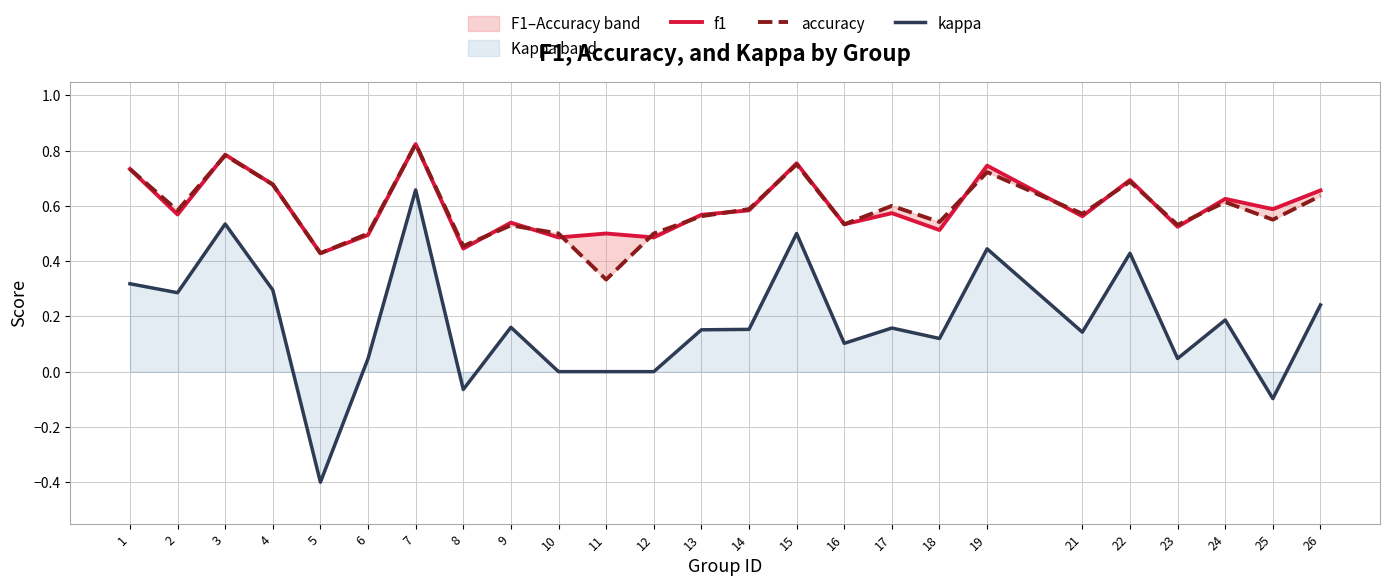

At which category does accuracy reach its first local valley?

2